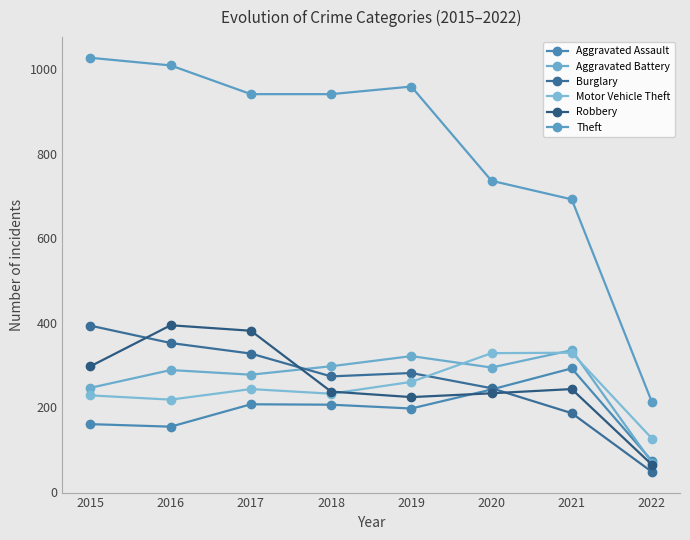

The Theft series shows 1027 at 2015. True or false?

True